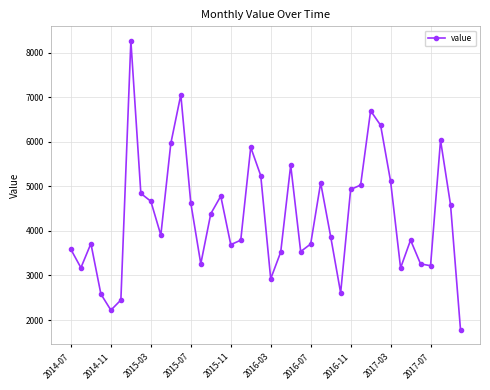

What is the smallest value displayed?

1778